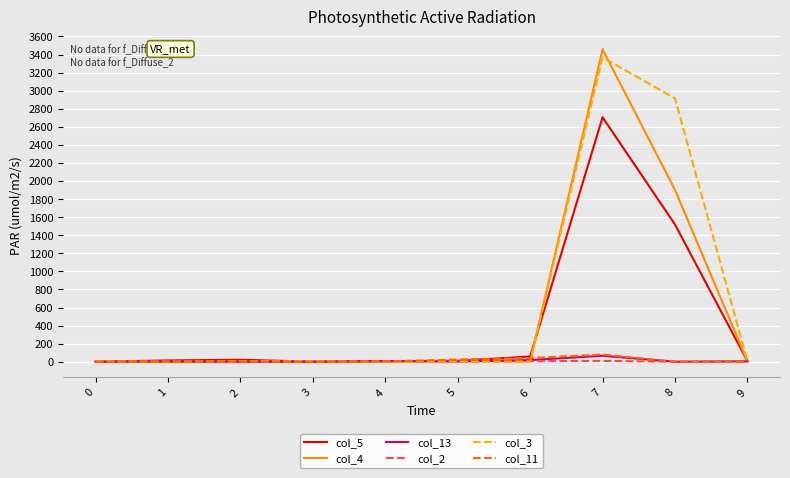

At which category is the sum across all series the highest?

7